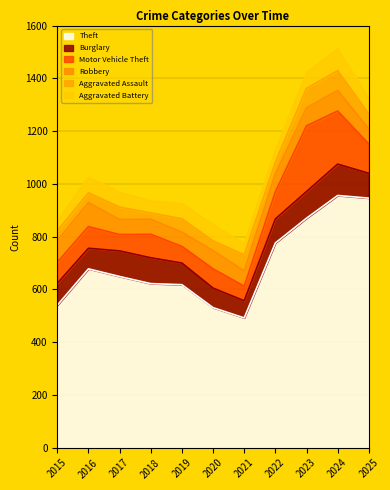

What is the average value of the Aggravated Battery series?

56